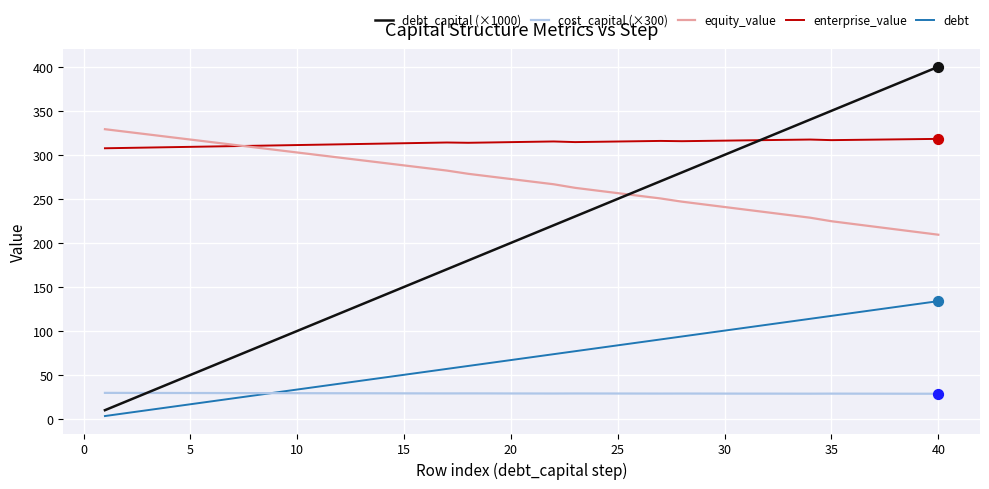

What are all the series names shown in the legend?

debt_capital (×1000), cost_capital (×300), equity_value, enterprise_value, debt